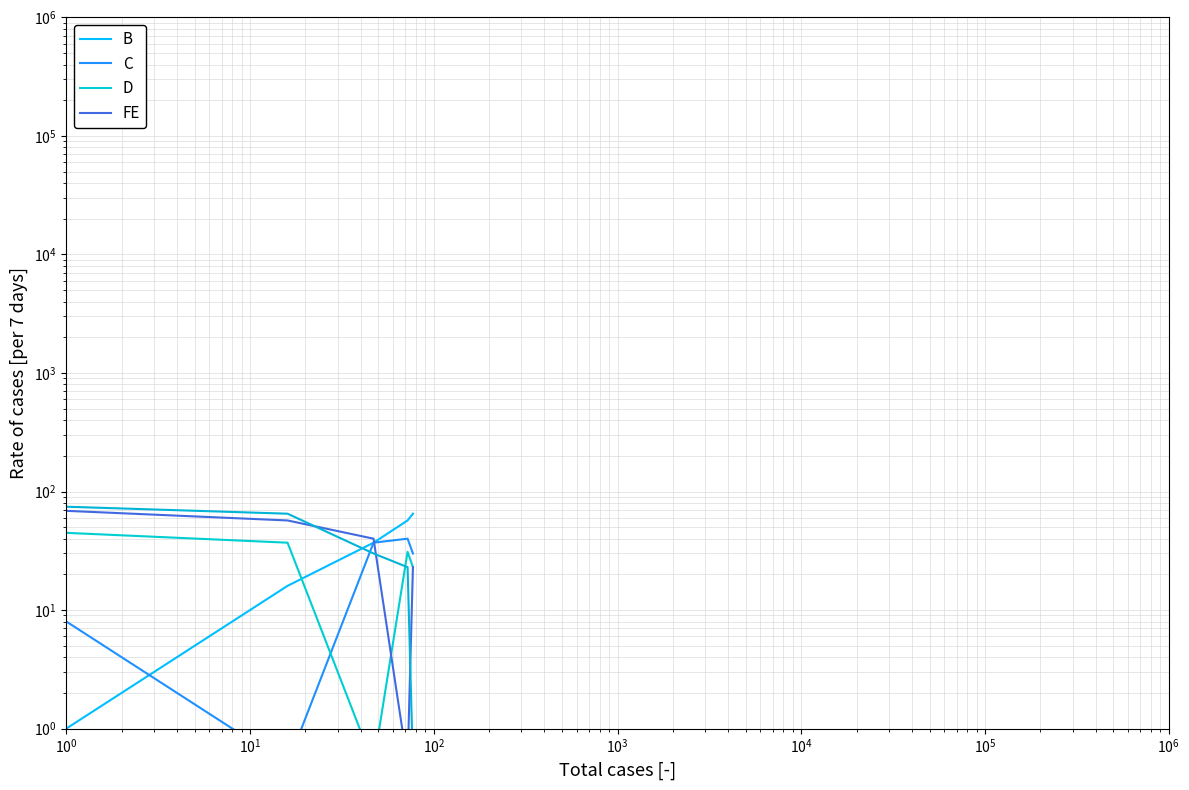

What is the average value of the B series?

35.1